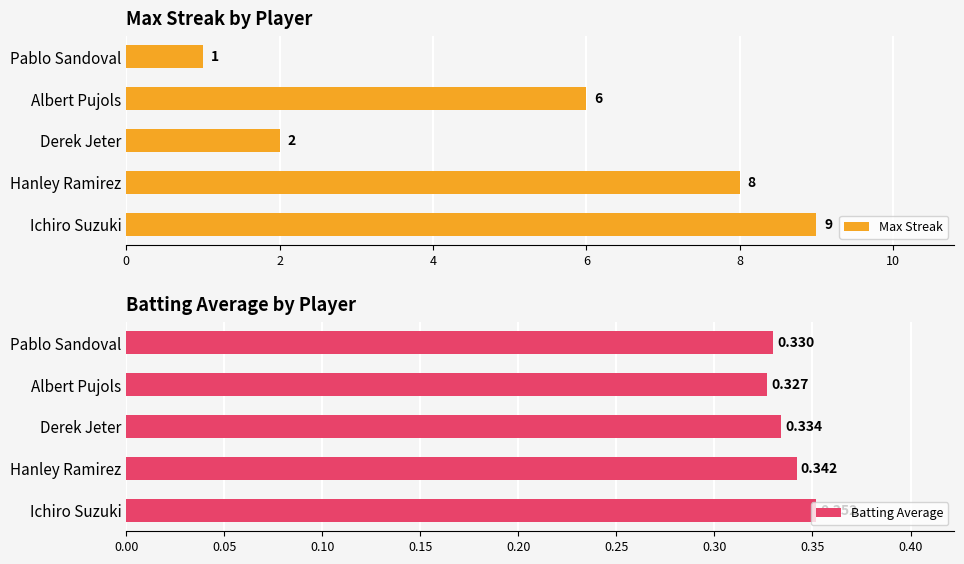

What is the difference between the maximum and second lowest values in the Max Streak series?

7